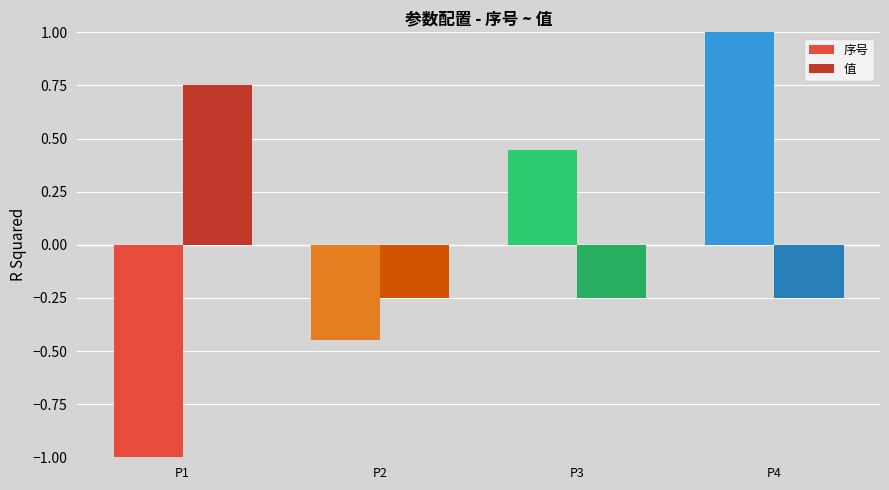

What are all the series names shown in the legend?

序号, 值